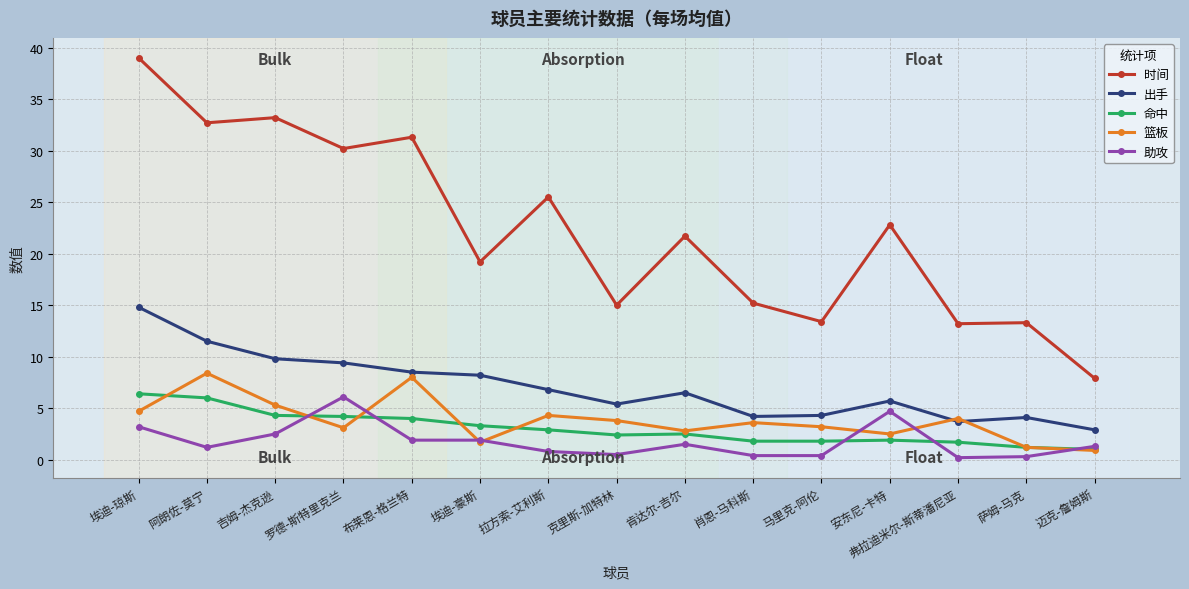

What is the average value of the 时间 series?

22.2